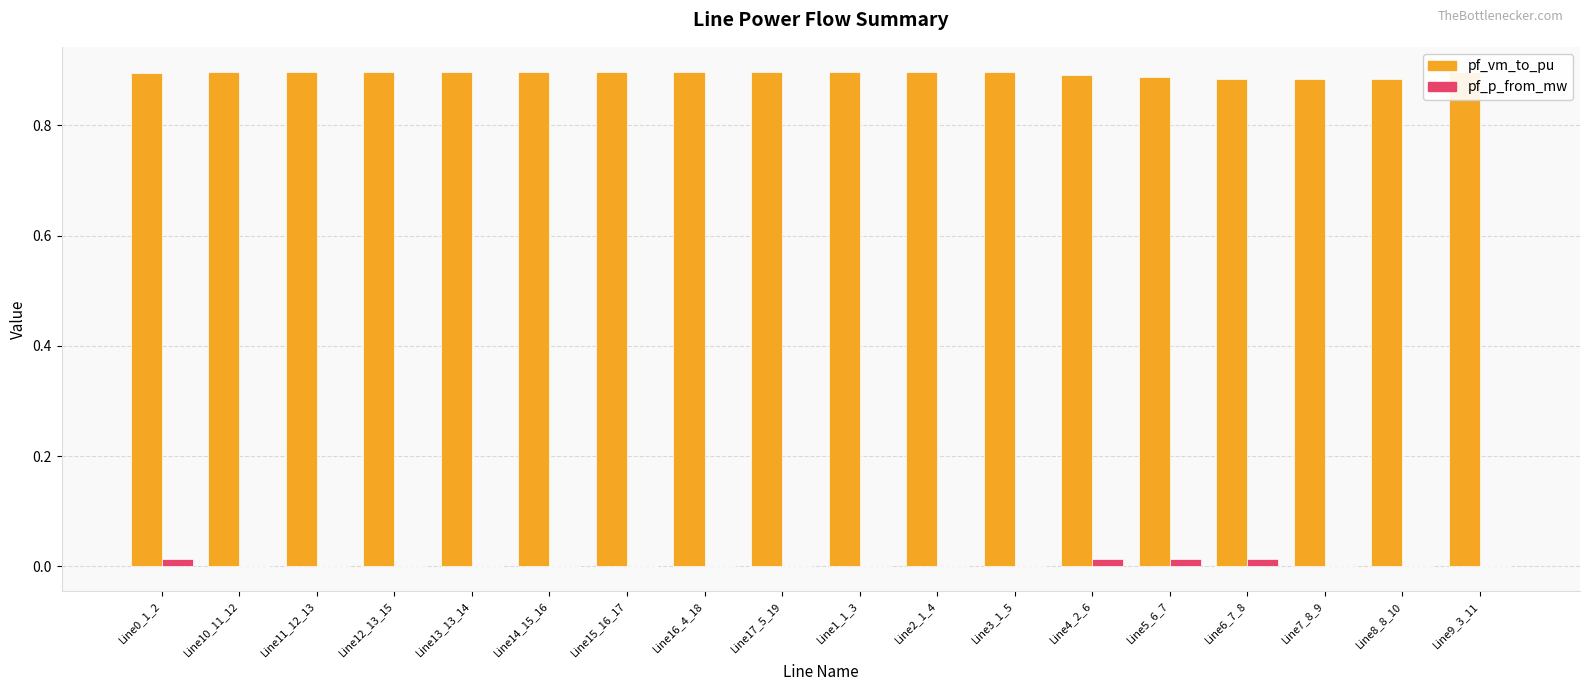

The value of pf_vm_to_pu at Line8_8_10 is 0.9. True or false?

True